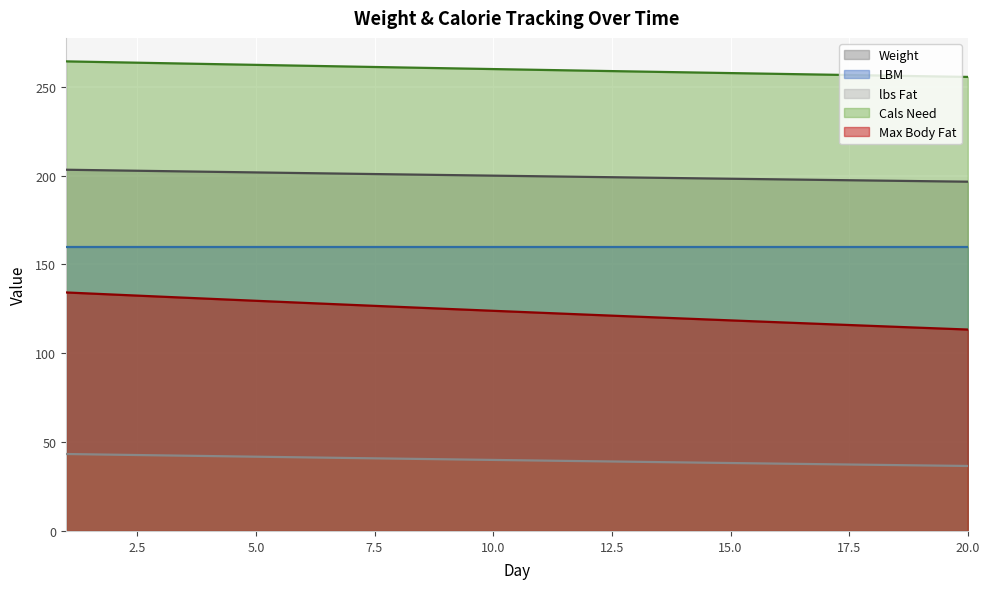

What is the difference between the maximum and minimum values in the Weight series?

6.7